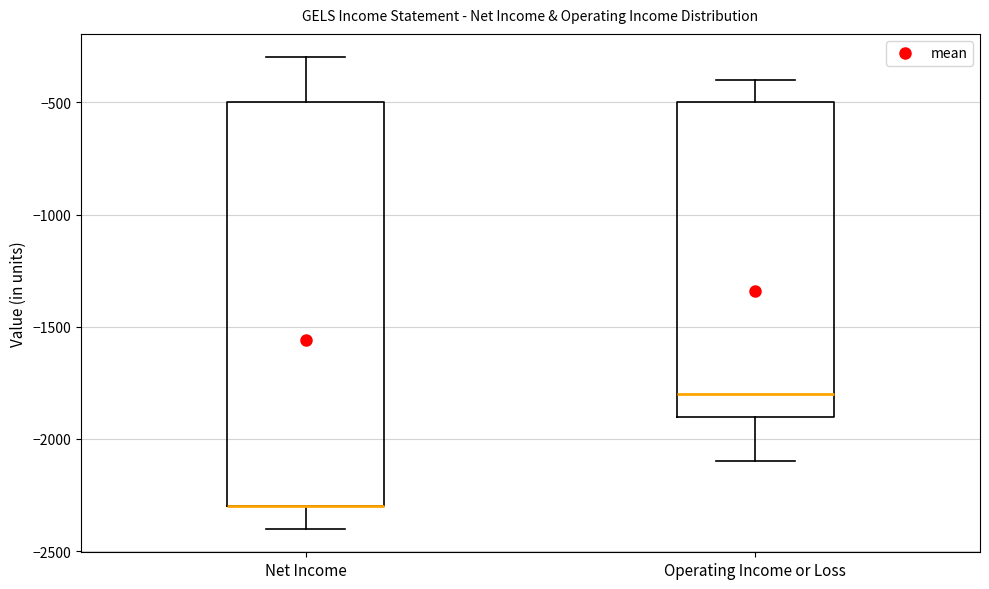

Which box is the tallest, from its lower edge to its upper edge?

Net Income